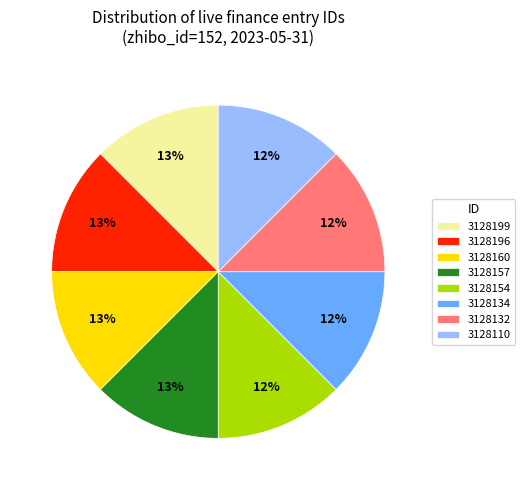

True or false: 3128157 accounts for 13% of the total.

True